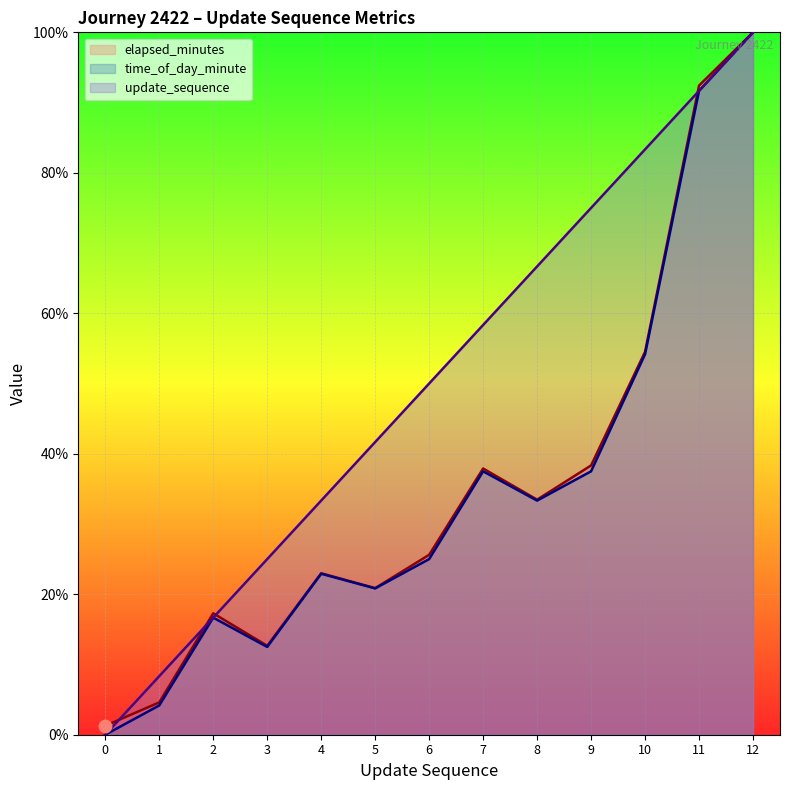

At which category is the sum across all series the highest?

12